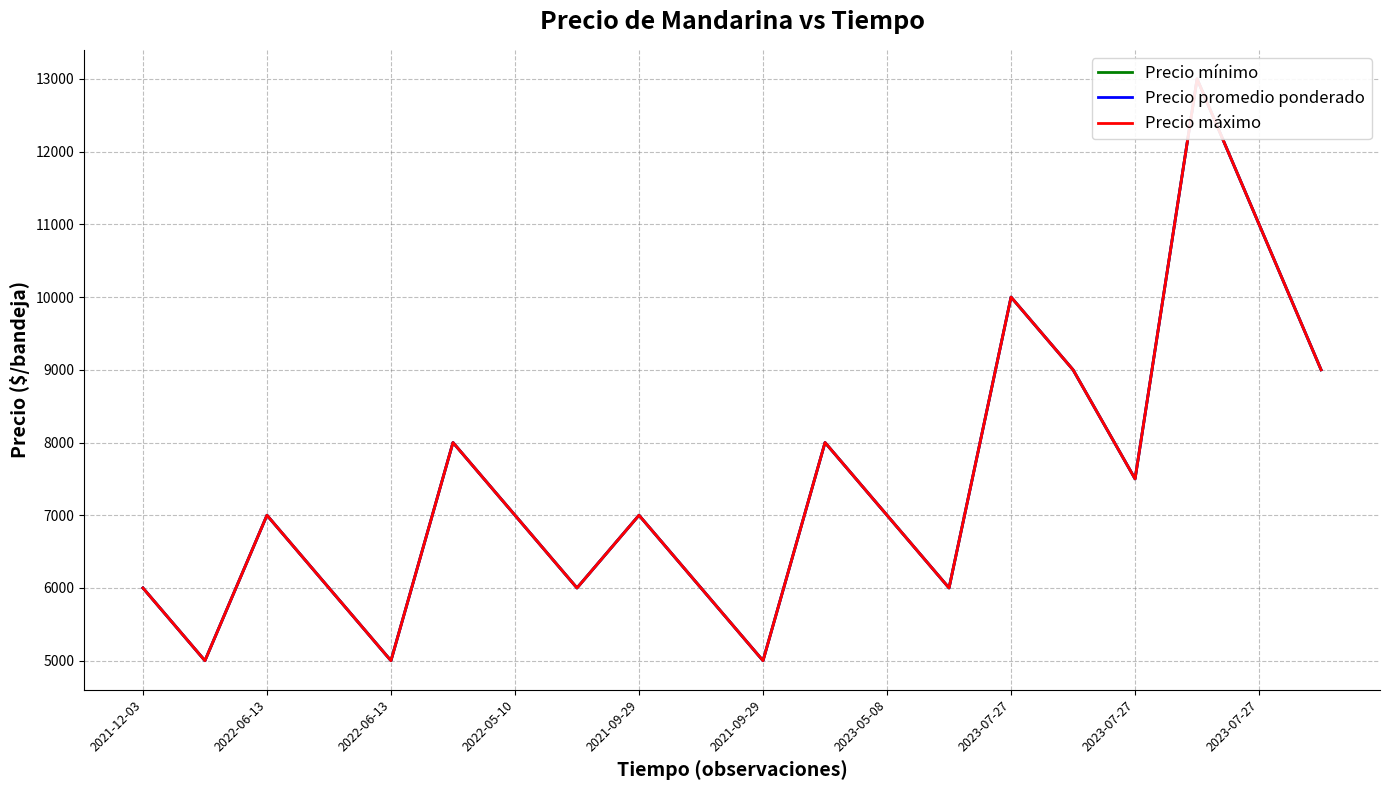

At which category does Precio promedio ponderado reach its first local peak?

2022-06-13